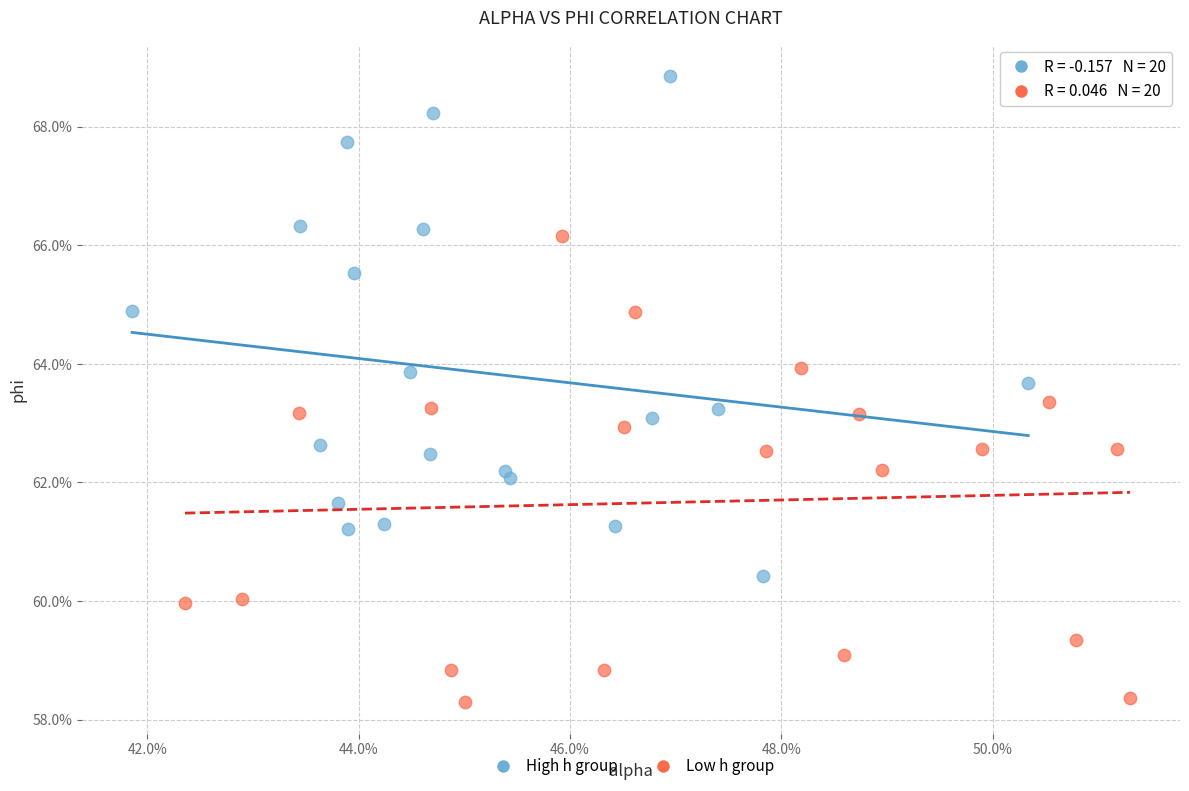

What are all the series names shown in the legend?

High h group, Low h group